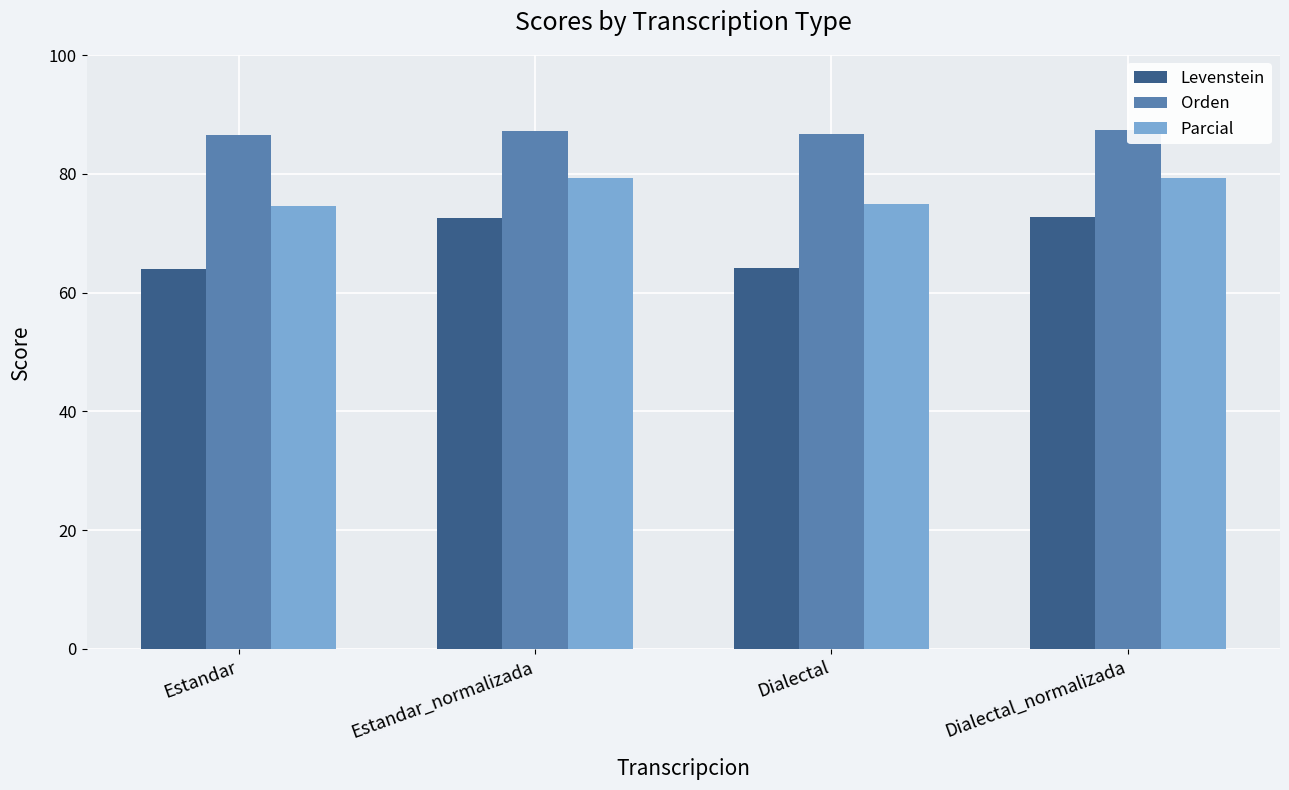

At how many categories does at least one series exceed 79?

4